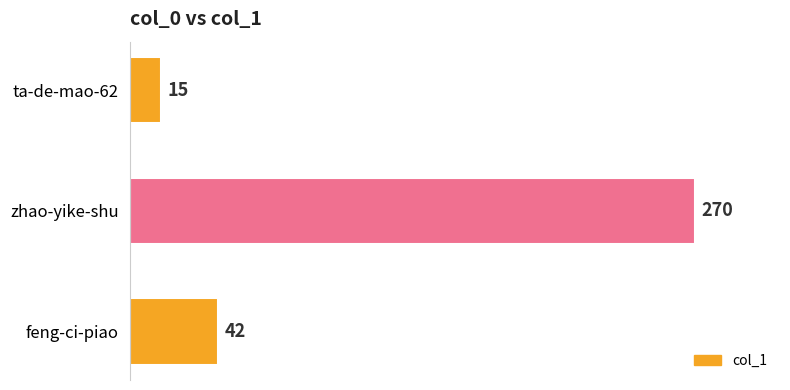

How many data points are less than 42?

1